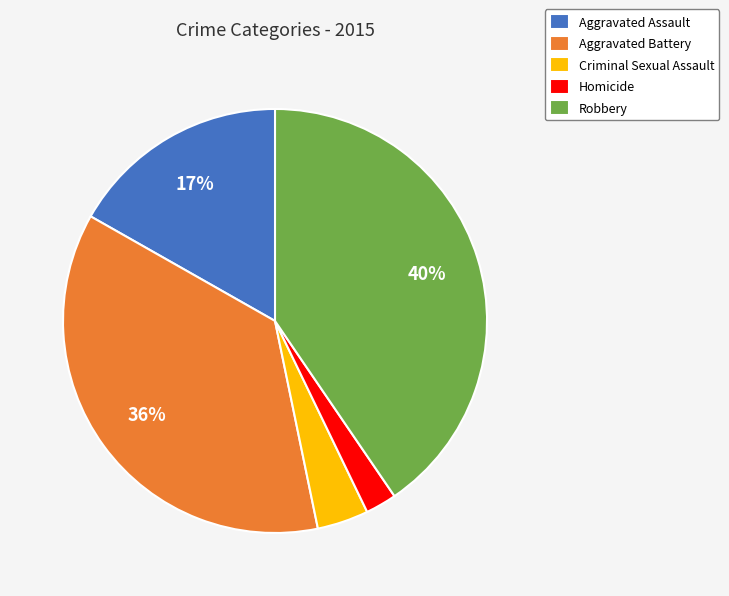

How many segments does this pie chart have?

5